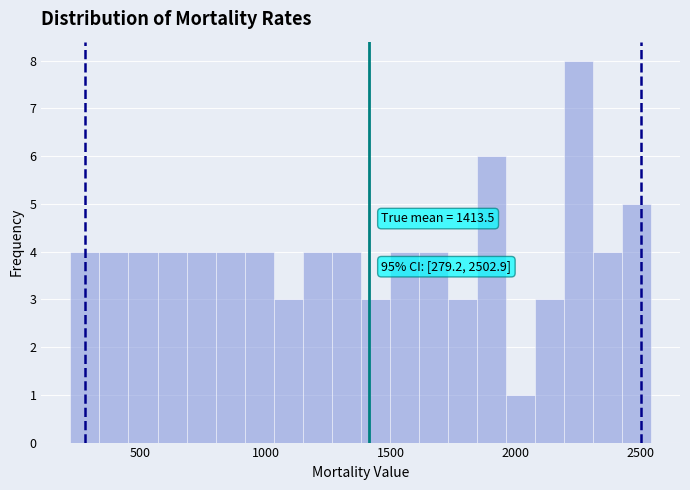

Read against the x-axis, roughly where is the centre of the tallest bar?

2250